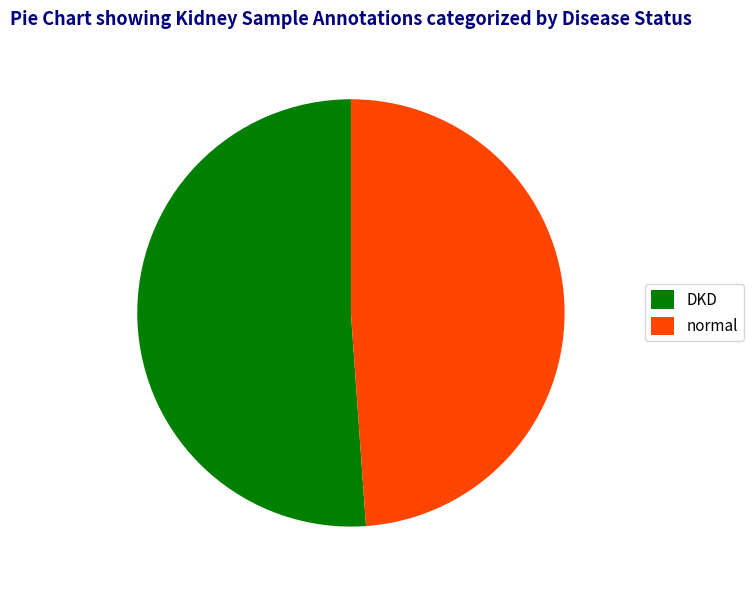

Count the number of slices in the pie.

2